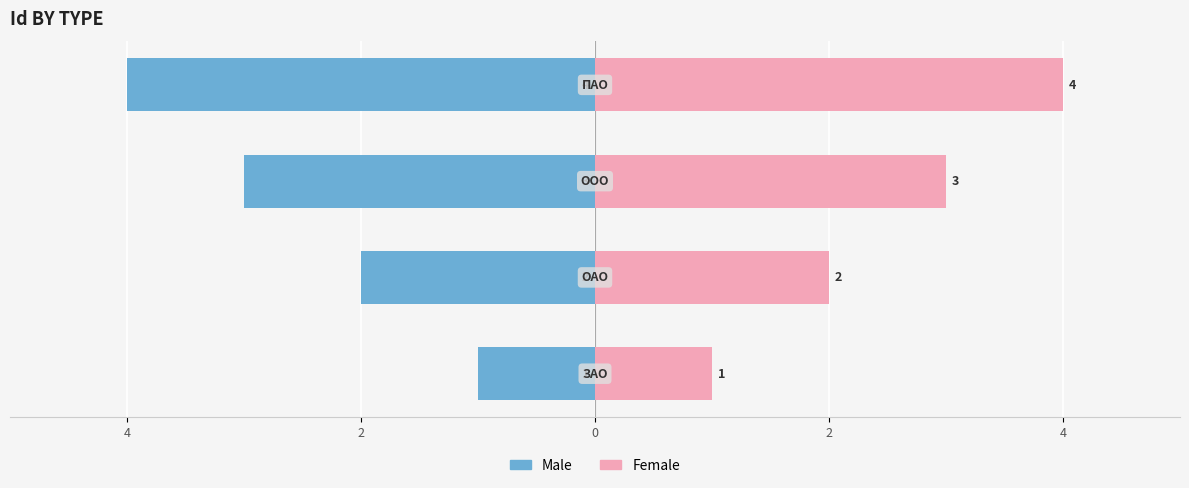

Reading left to right, extract all data points from this chart.

Male: -1	-2	-3	-4
Female: 1	2	3	4